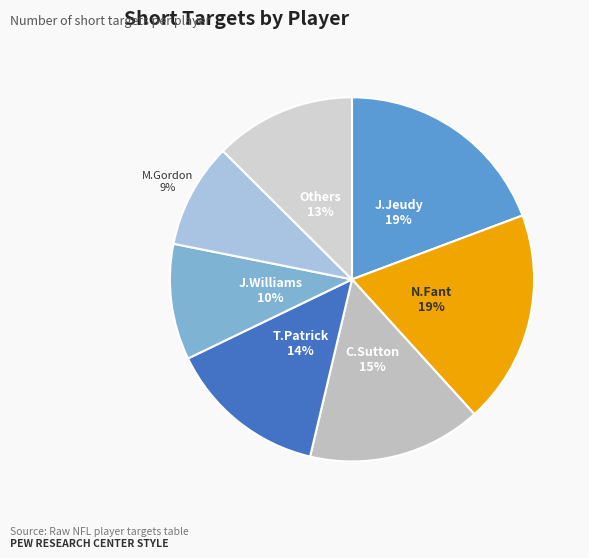

Count the number of slices in the pie.

7